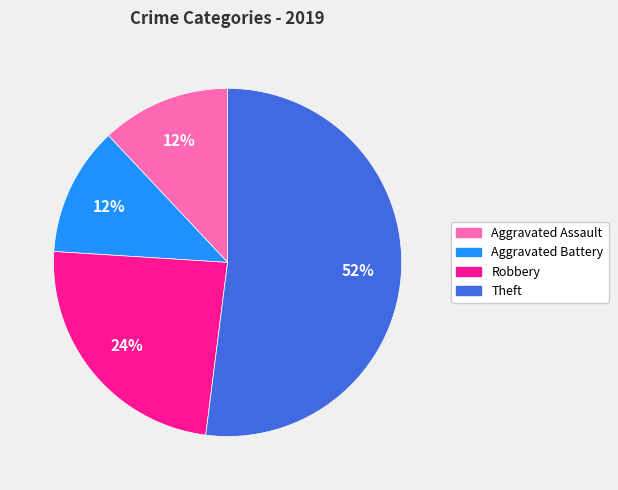

To the nearest percent, what percentage of the pie is Theft?

52%